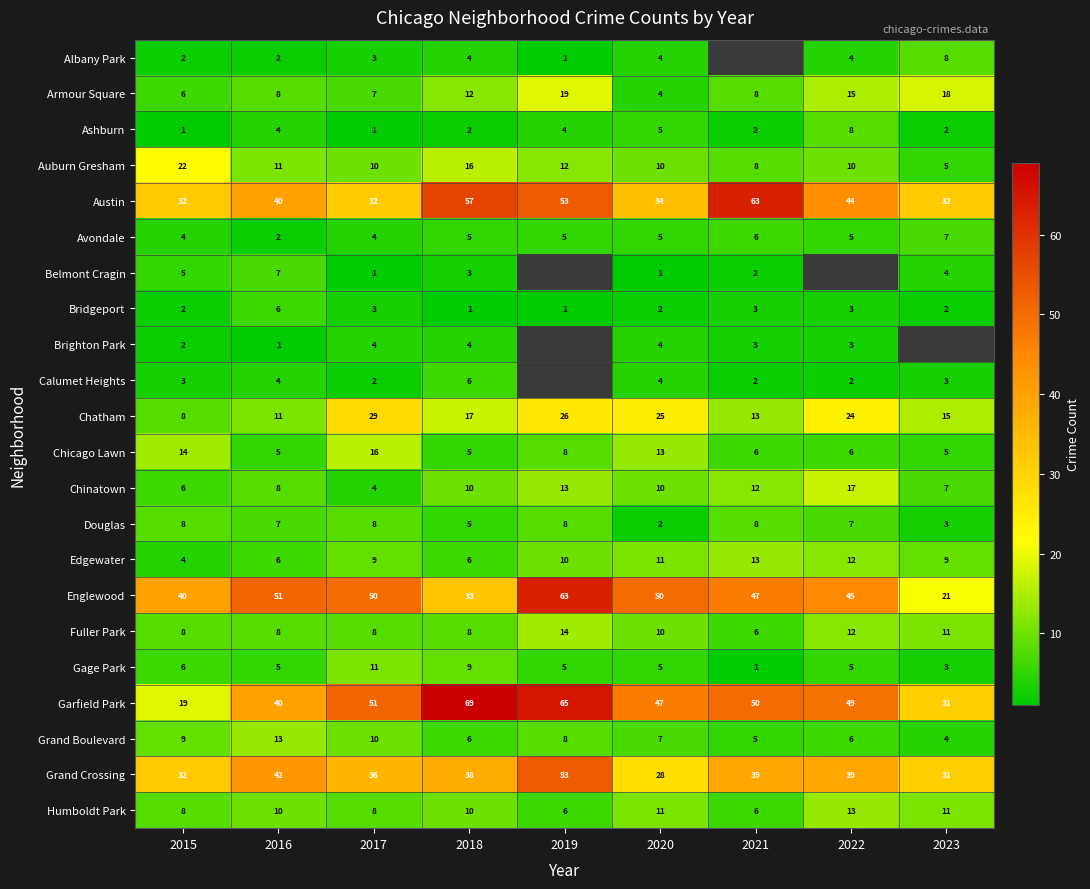

Is the value of Douglas at 2023 greater than the value of Garfield Park at 2022?

No